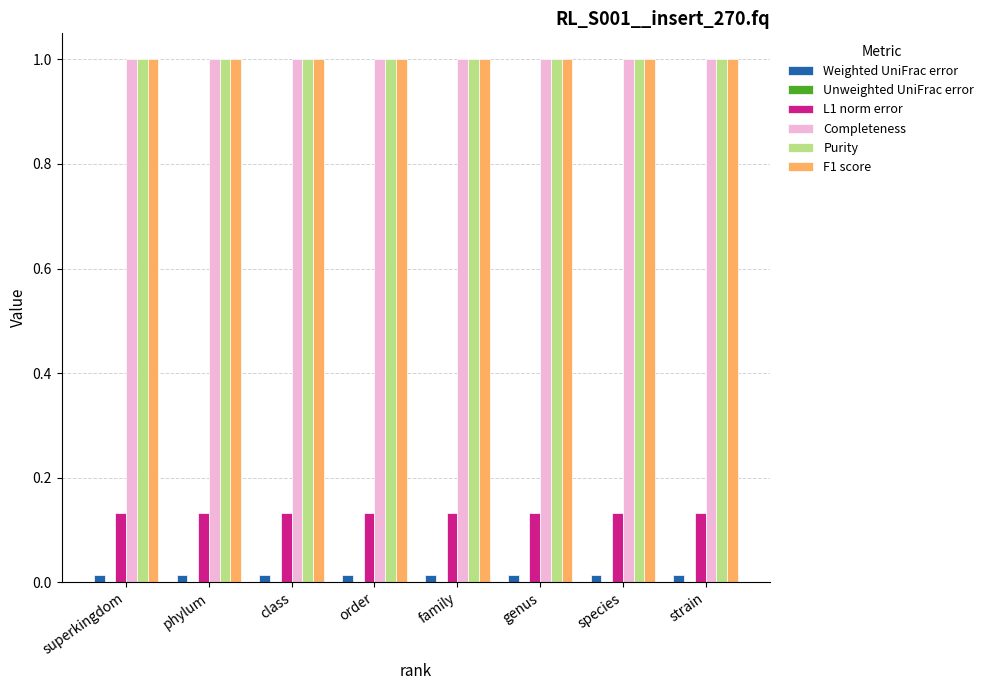

What is the sum of all Completeness values?

8.0